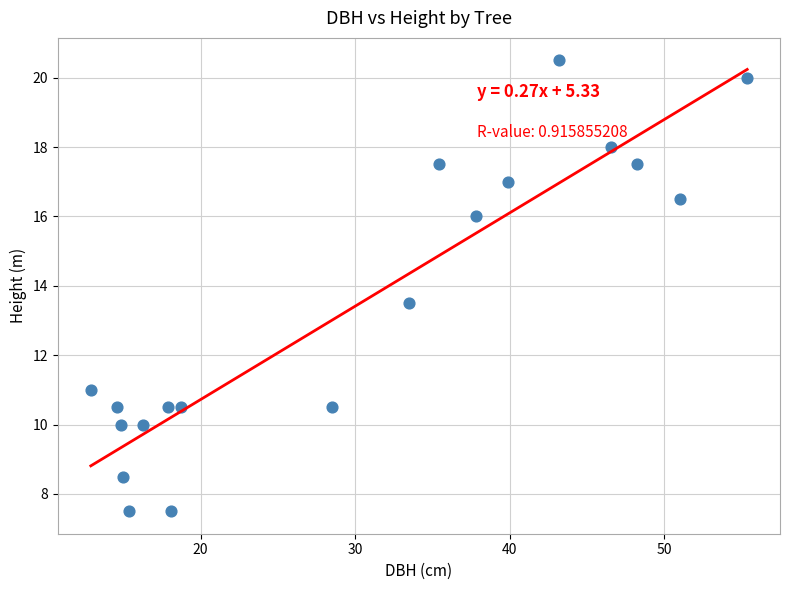

What is the range of Y values (max minus min)?

13.0